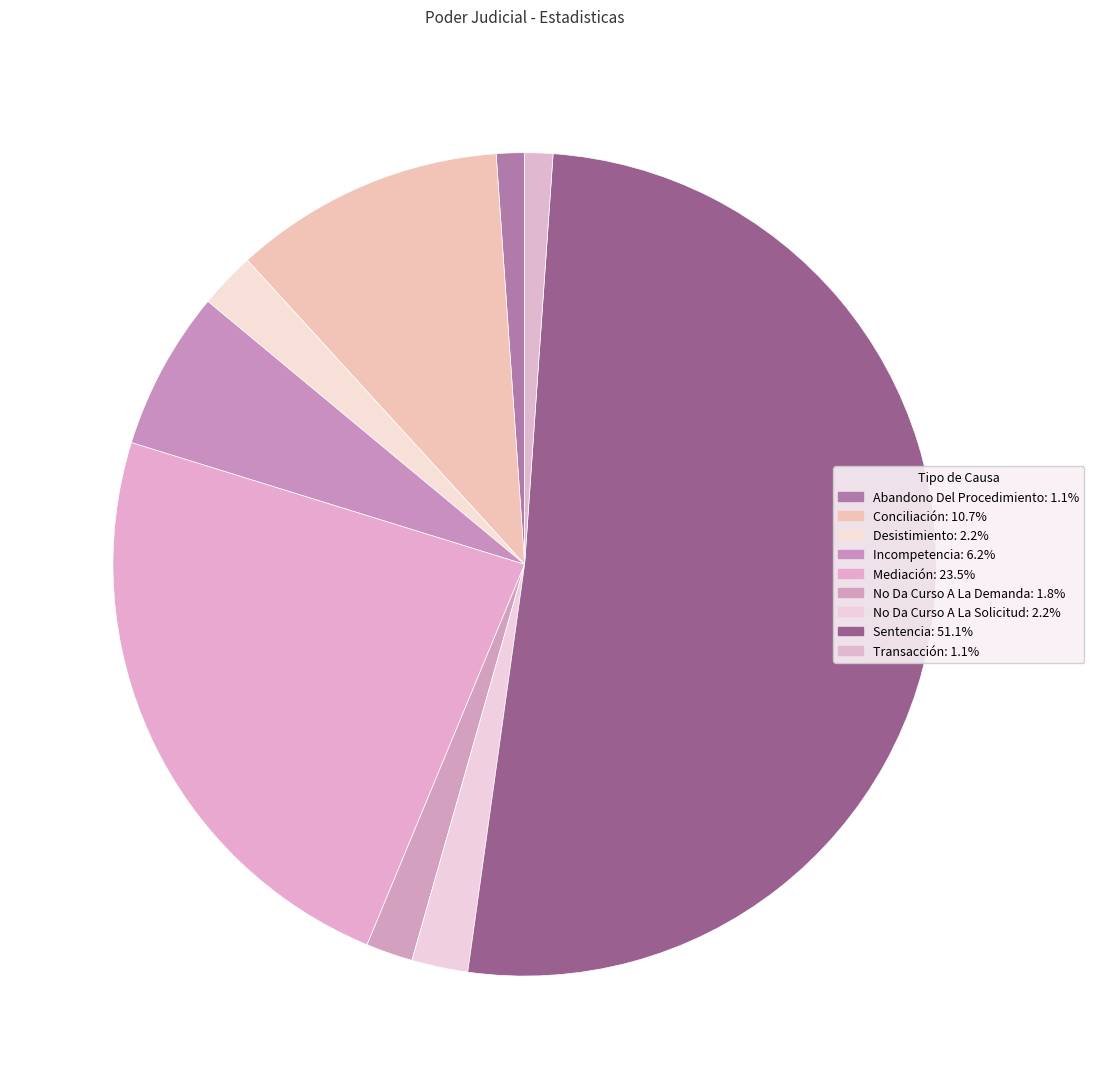

Does any single category account for the majority?

Yes